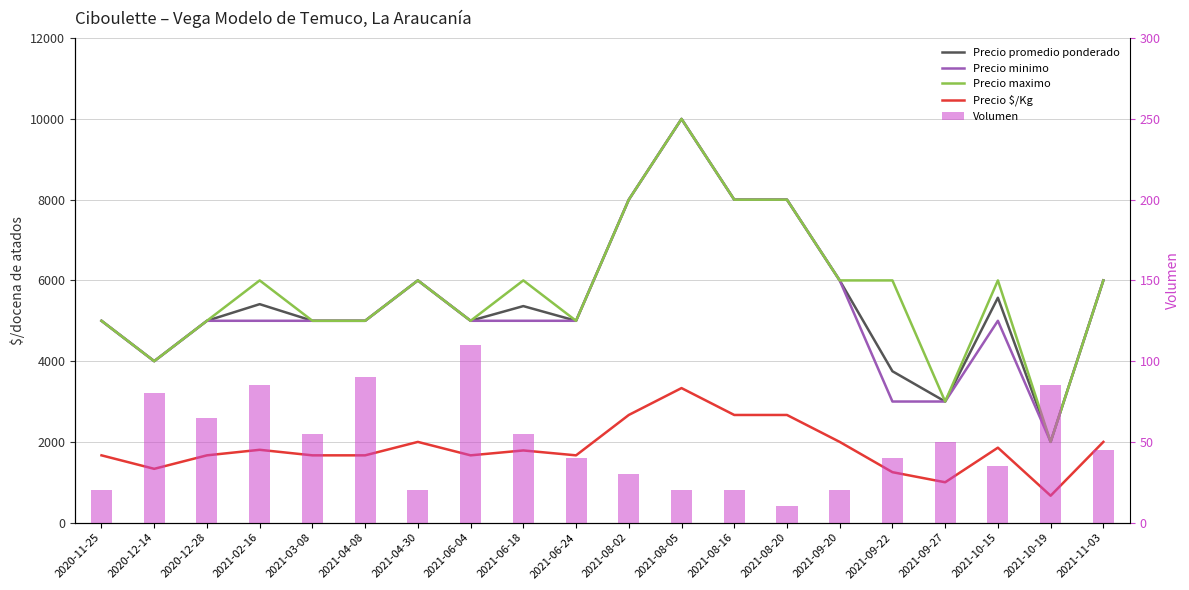

What is the difference between the second highest and second lowest values in the Volumen series?

70